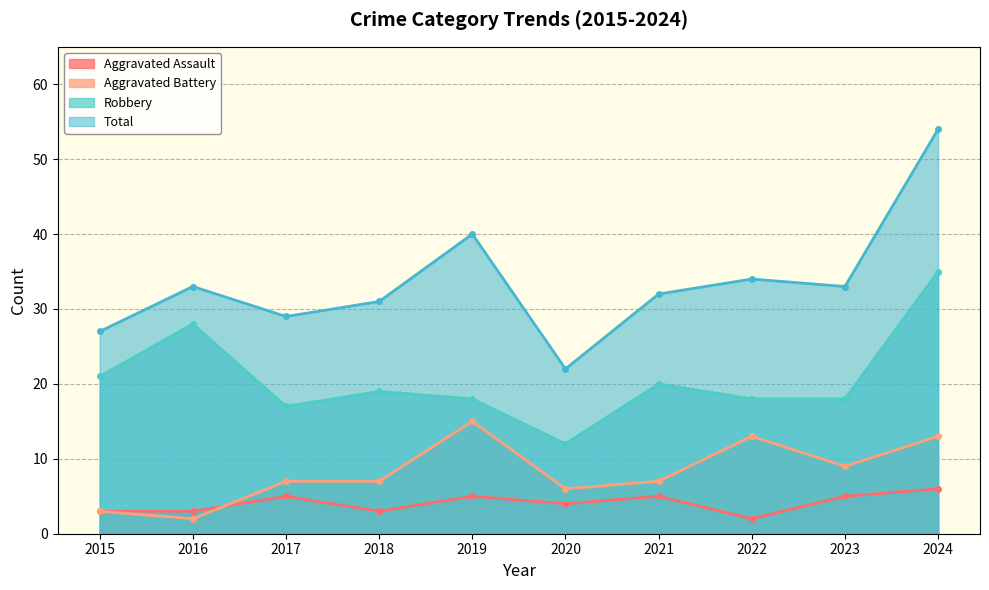

What is the average value of the Aggravated Assault series?

4